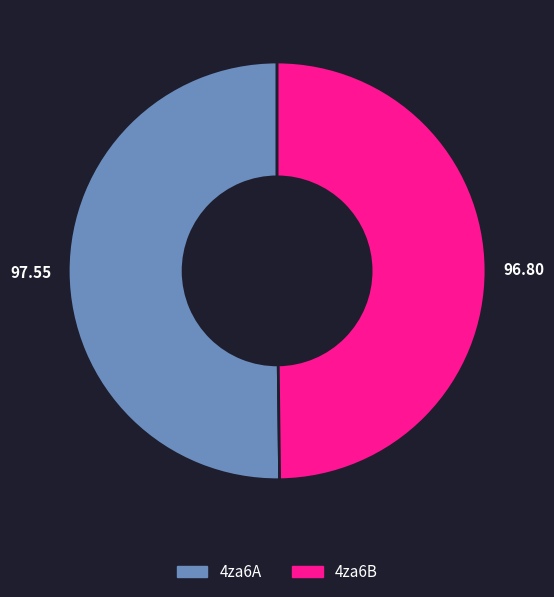

How many slices are in this pie chart?

2